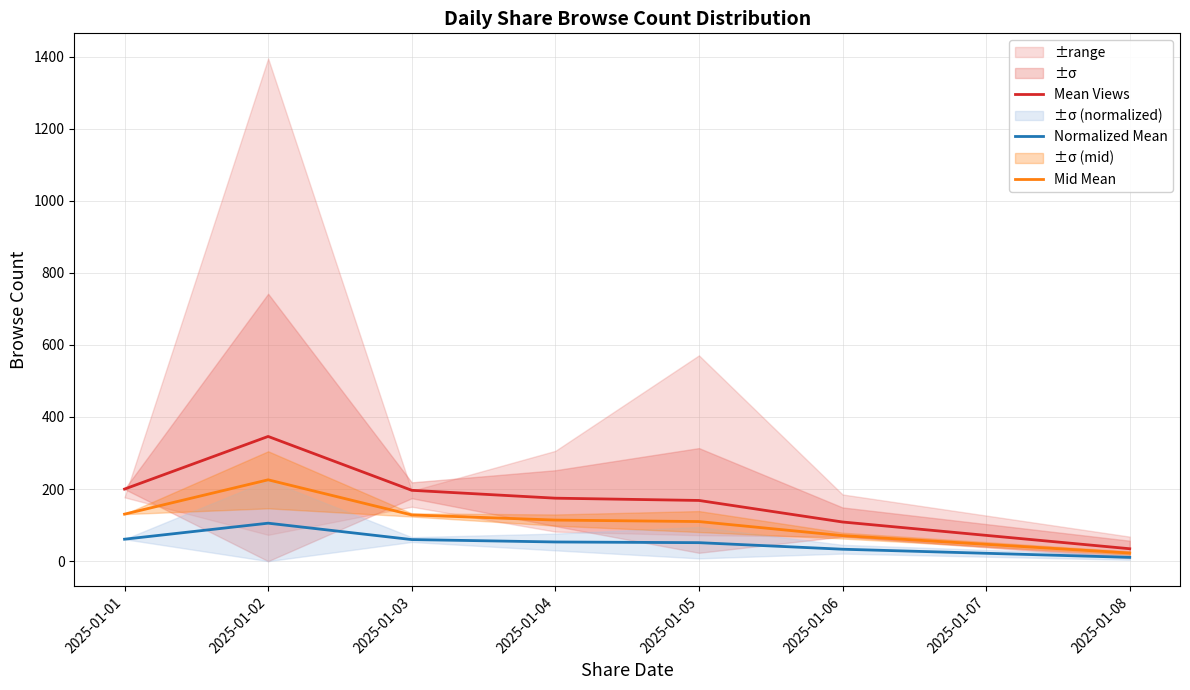

The value of Mid Mean at 2025-01-06 is 122.6. True or false?

False